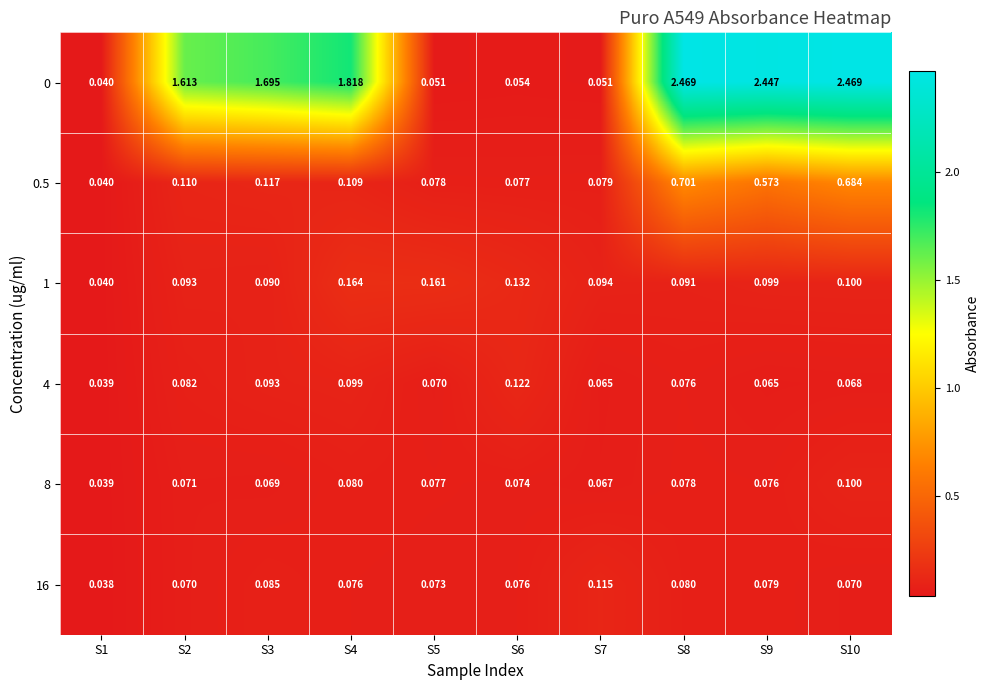

Is the value of 16 at S7 greater than the value of 0 at S3?

No